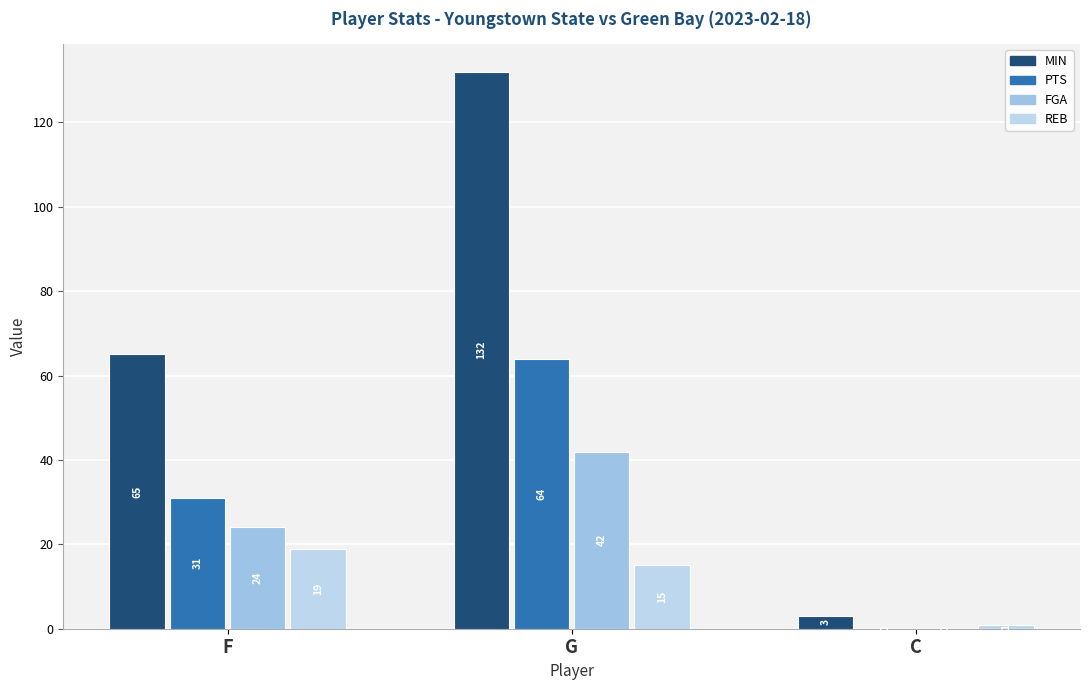

How many categories are shown in the chart?

3